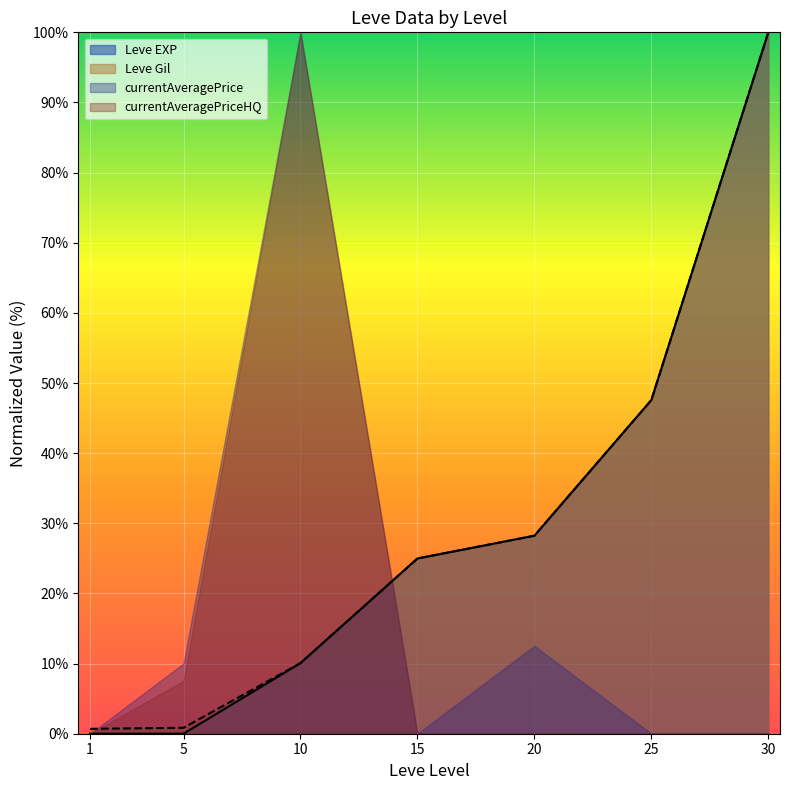

At how many categories does at least one series exceed 79?

2